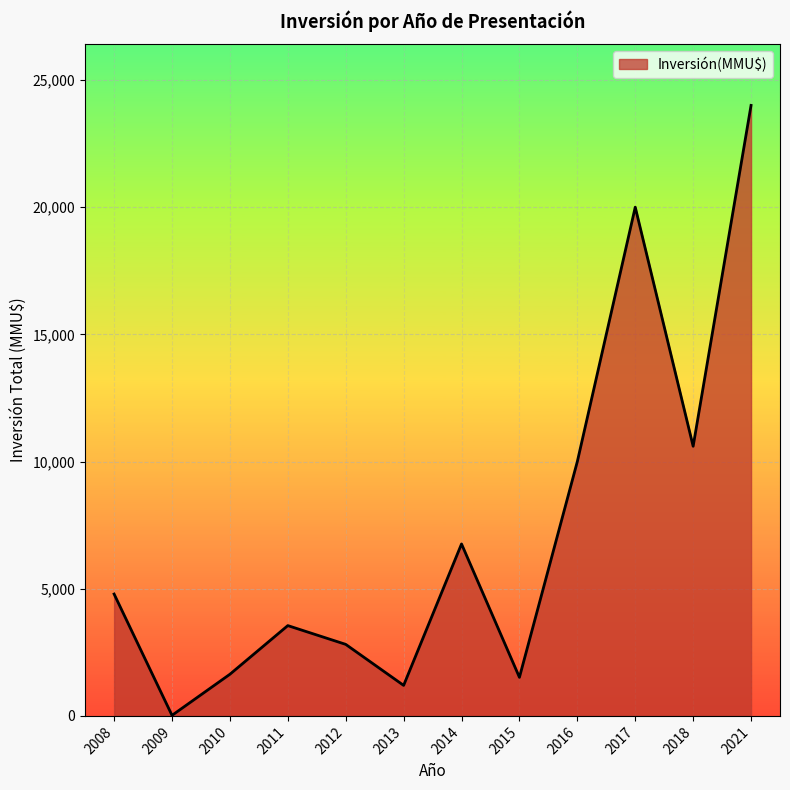

What is the difference between the values at 2014 and 2012?

3948